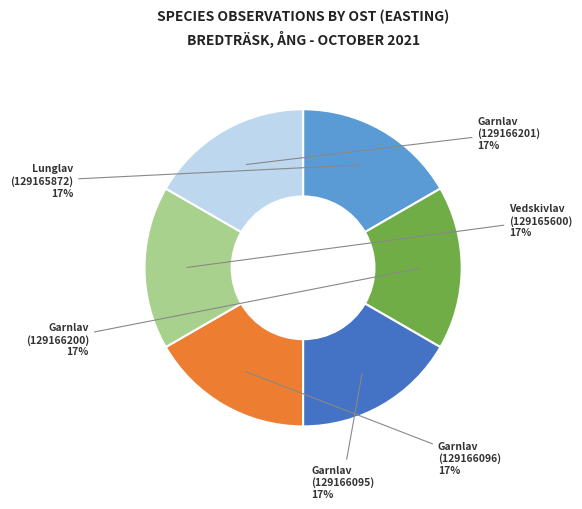

Does any single category account for the majority?

No